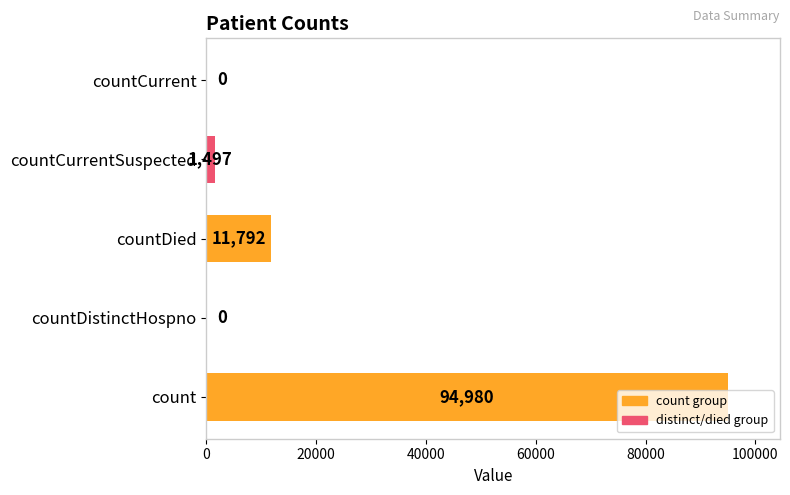

What is the sum of the values at count and countDied?

106772